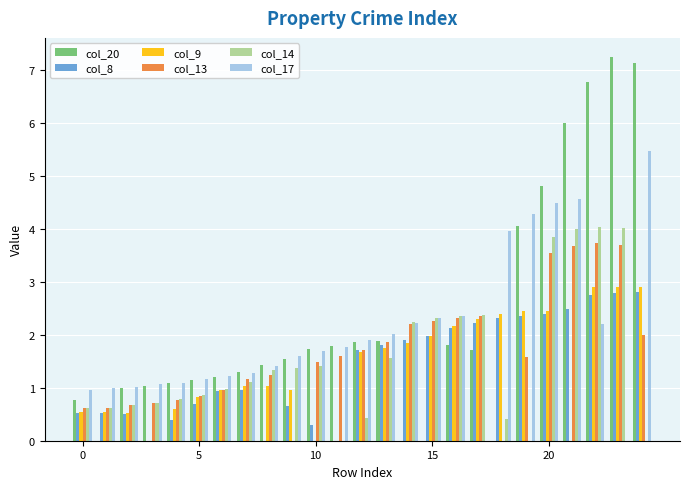

What is the greatest value displayed?

7.3